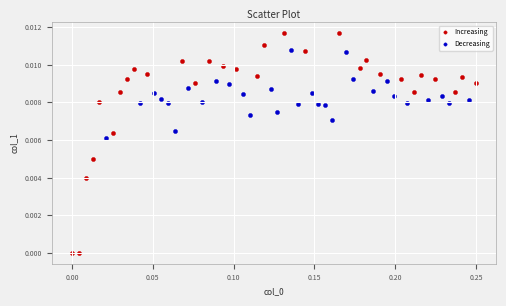

Which series contains the highest Y value?

Increasing